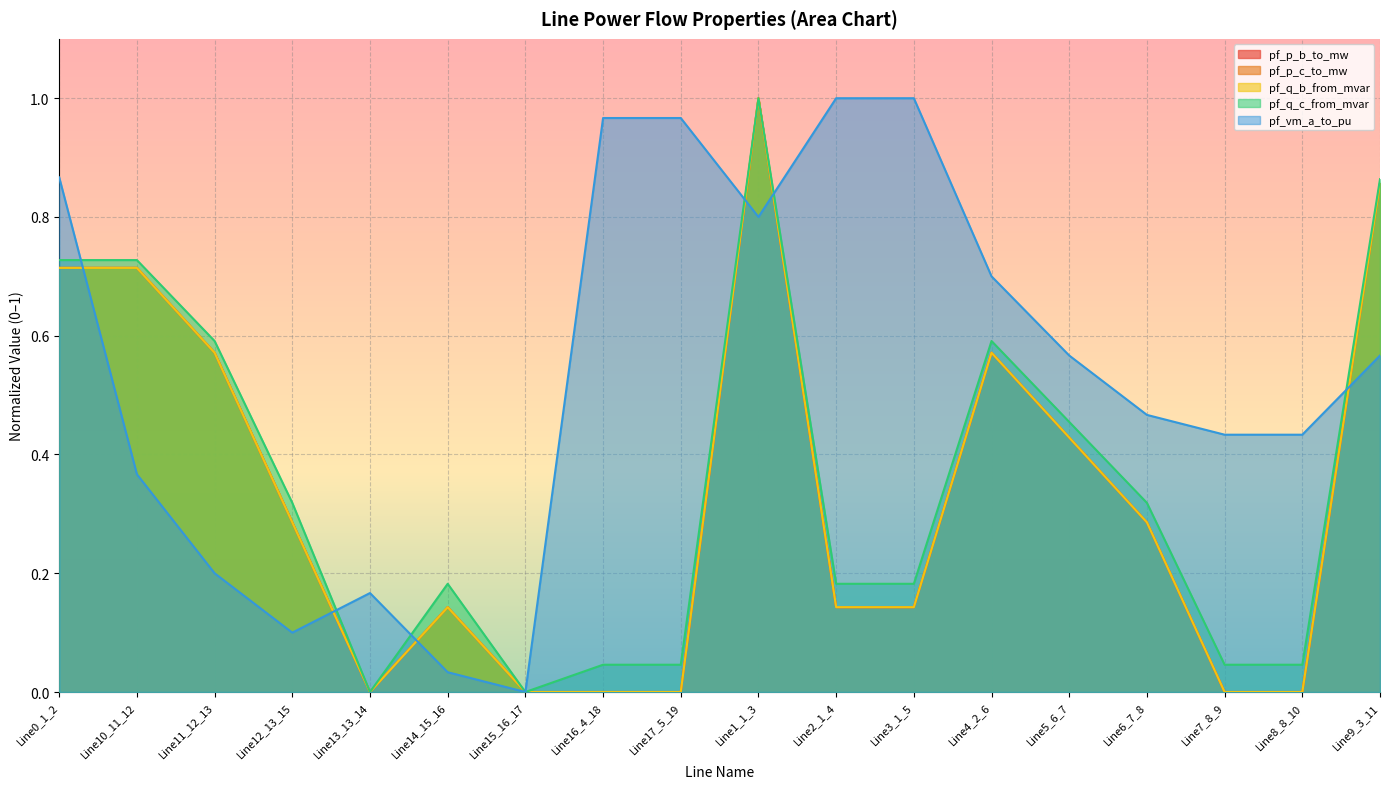

How many intersections are there between pf_q_c_from_mvar and pf_p_c_to_mw?

2